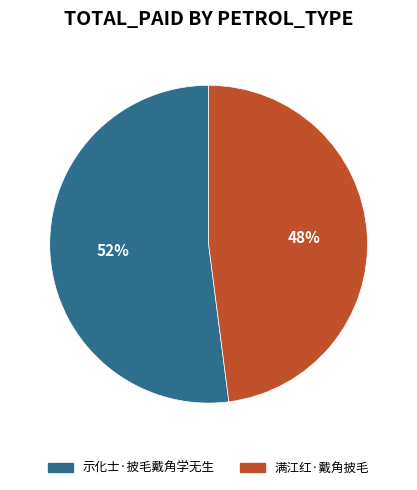

What is the largest slice in the pie chart?

示化士·披毛戴角学无生